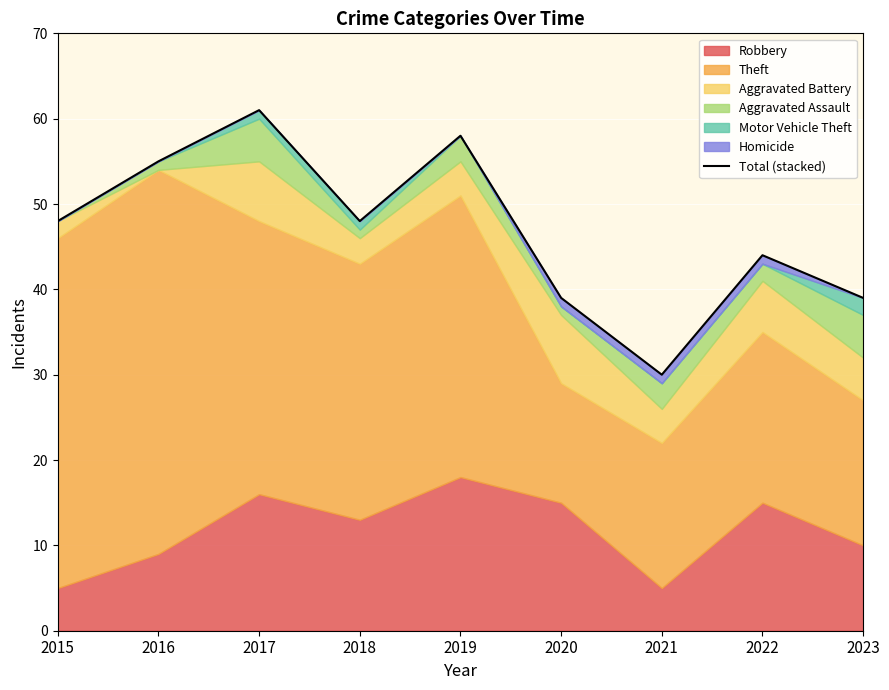

How many values exceed 48?

3